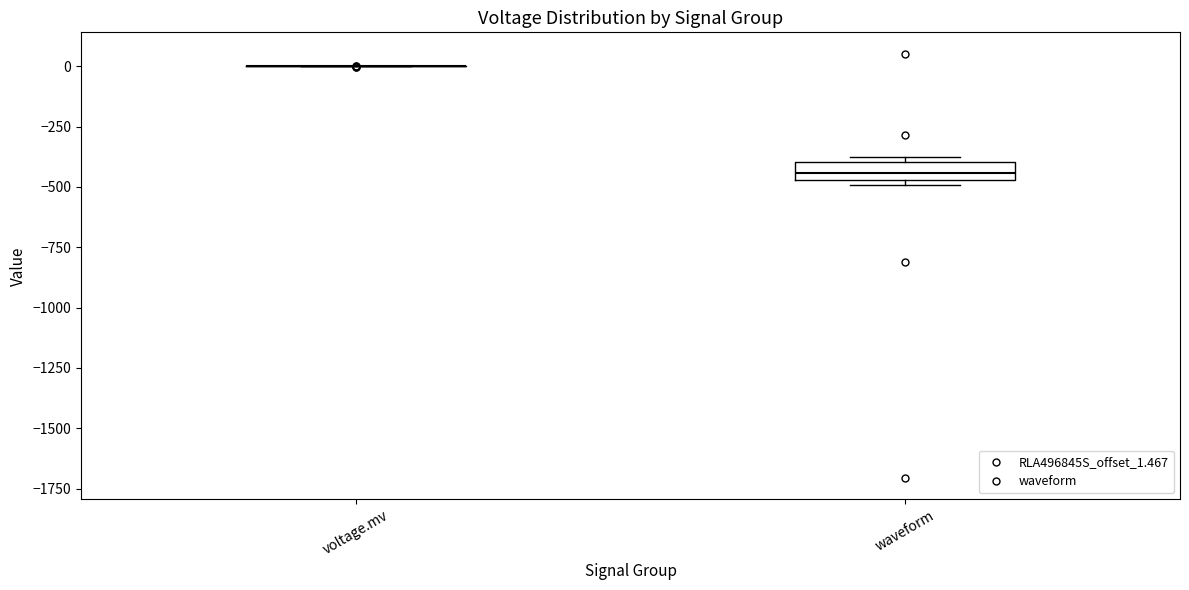

Comparing the boxes themselves (not the whiskers), which one is the tallest?

waveform